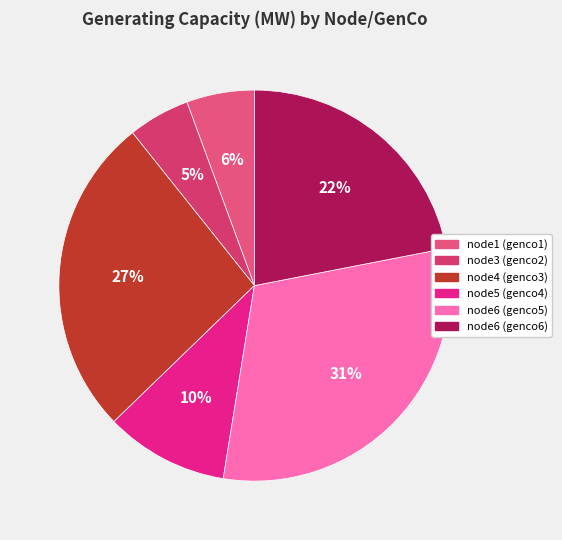

Rank the categories by value from highest to lowest.

node6 (genco5), node4 (genco3), node6 (genco6), node5 (genco4), node1 (genco1), node3 (genco2)